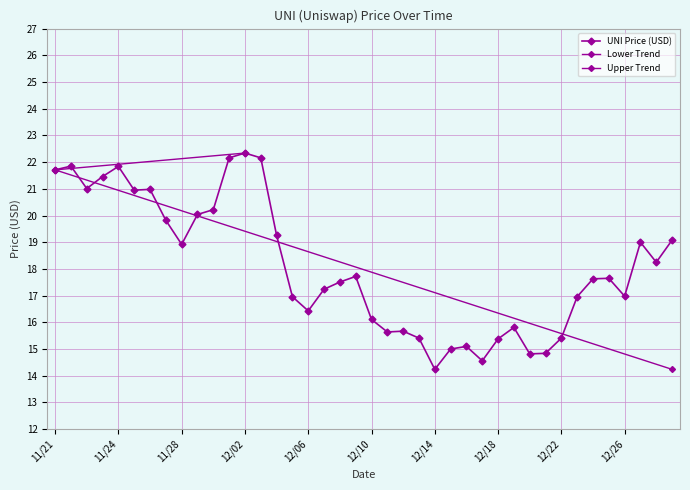

What is the ratio of the value at 11/21 to the value at 12/11?

1.4